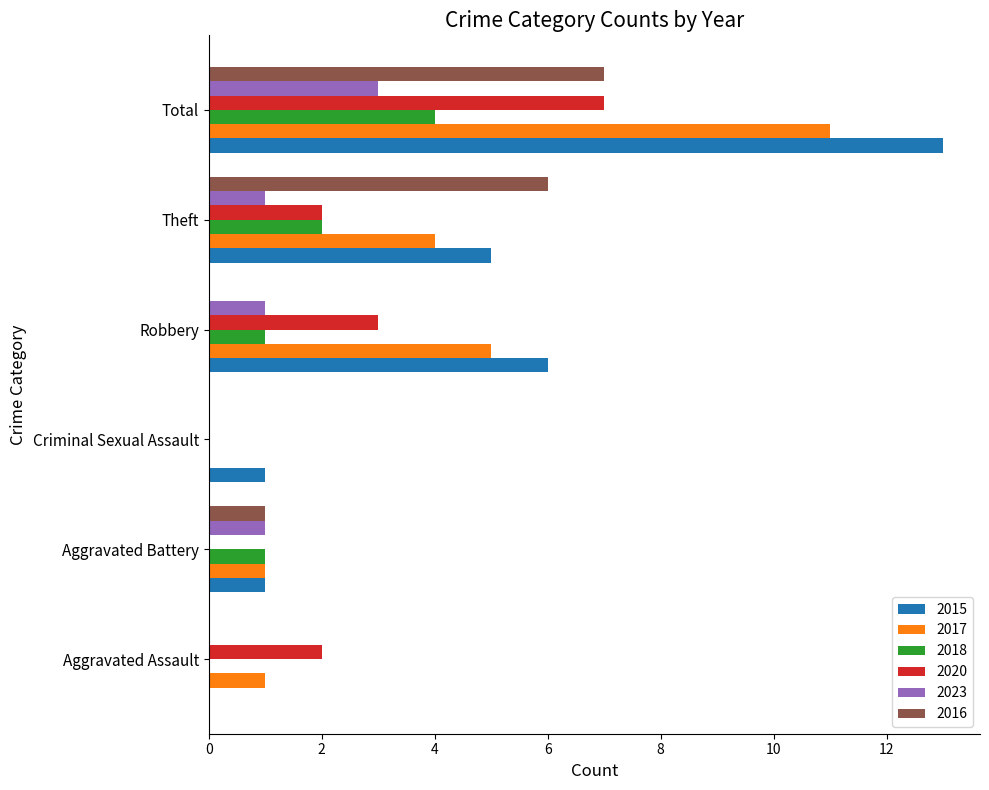

Is it true that 2016 equals 1 at Aggravated Battery?

True